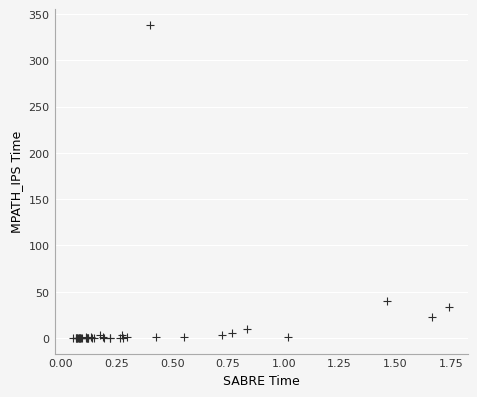

What Y value in the scatter plot is closest to 169?

39.9